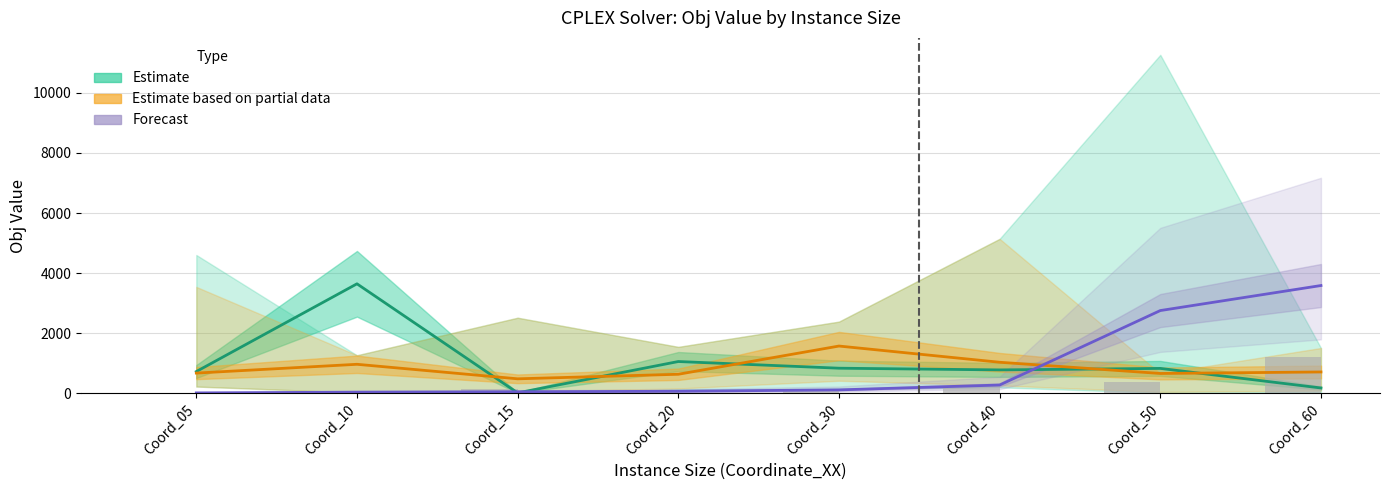

What is the total value across all series at Coord_15?

673.1